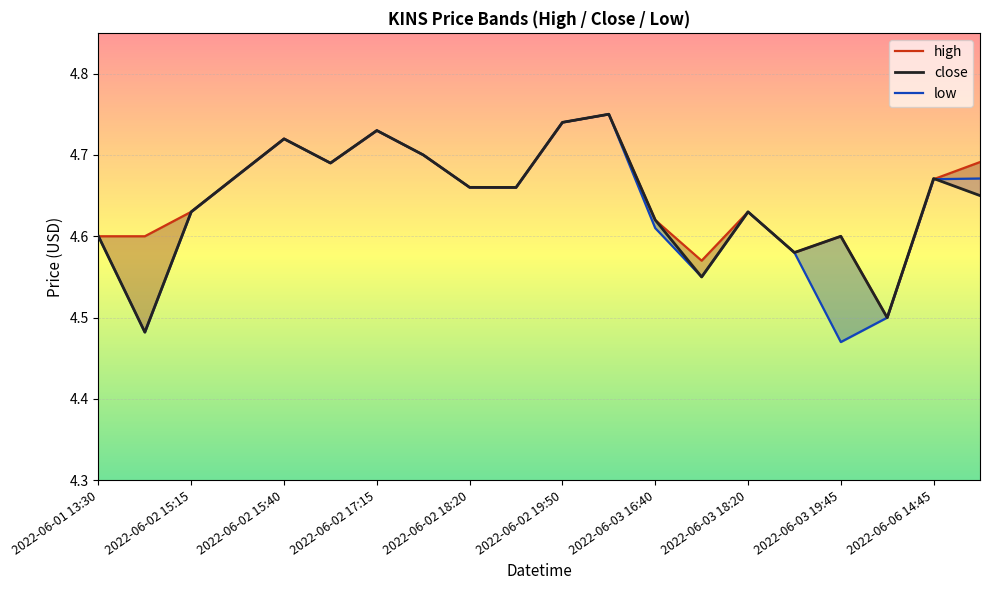

Where do close and high first cross each other?

18 and 19